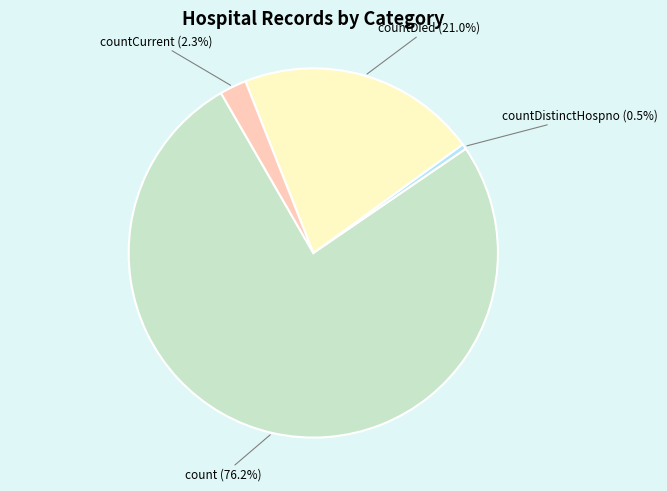

What percentage do countDistinctHospno and count together represent?

76.7%